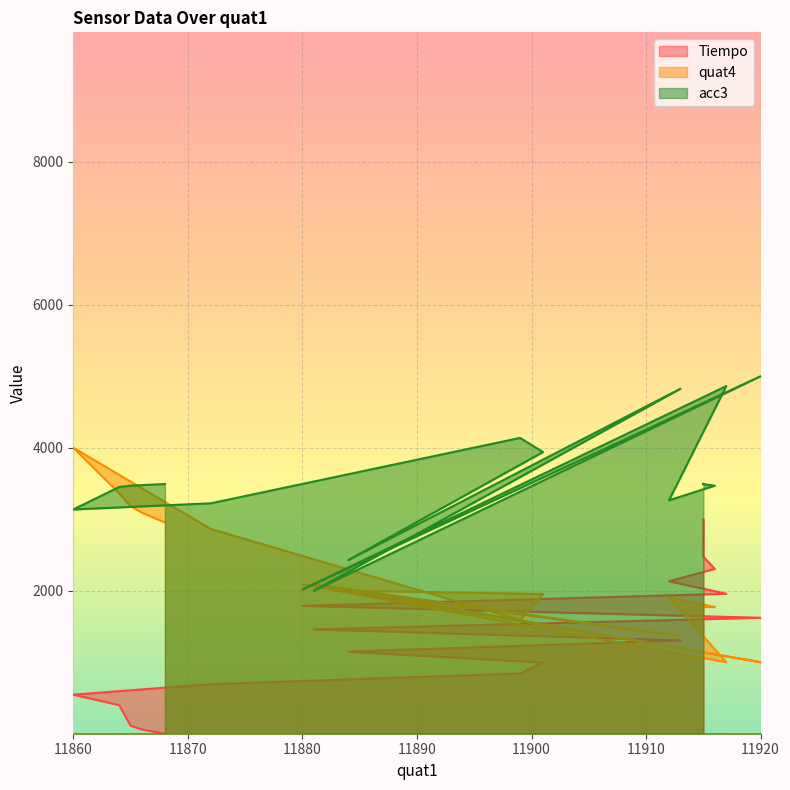

How many intersections are there between quat4 and acc3?

6